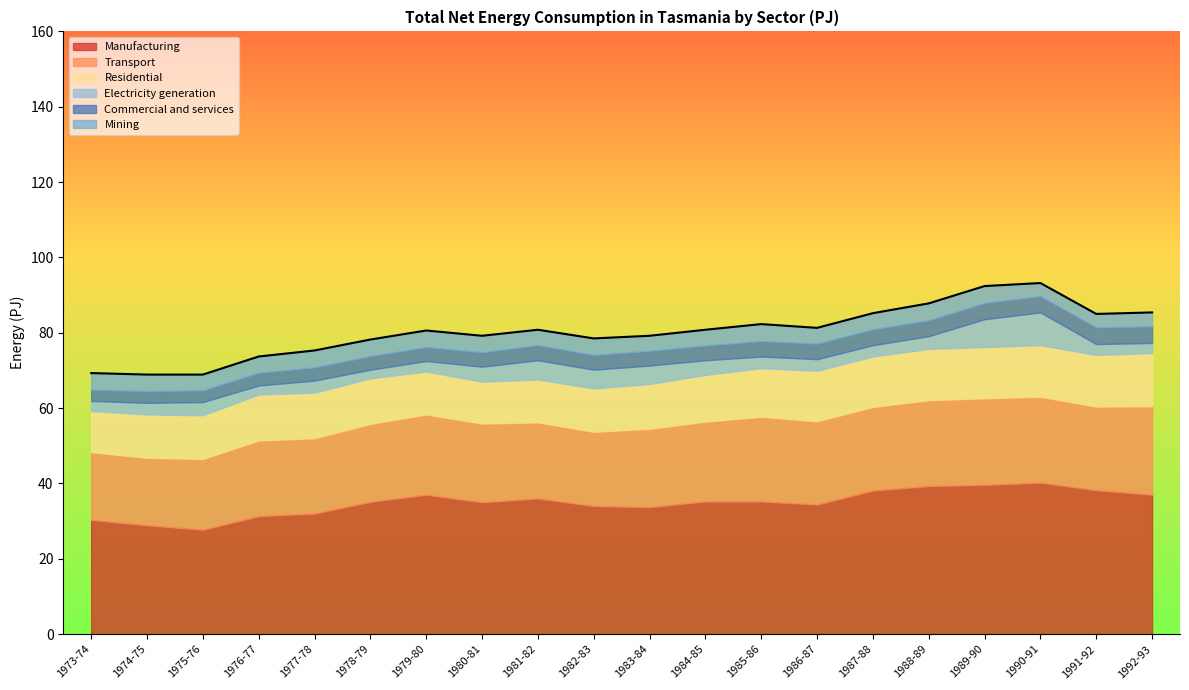

What value does the Electricity generation series have at 1983-84?

4.9